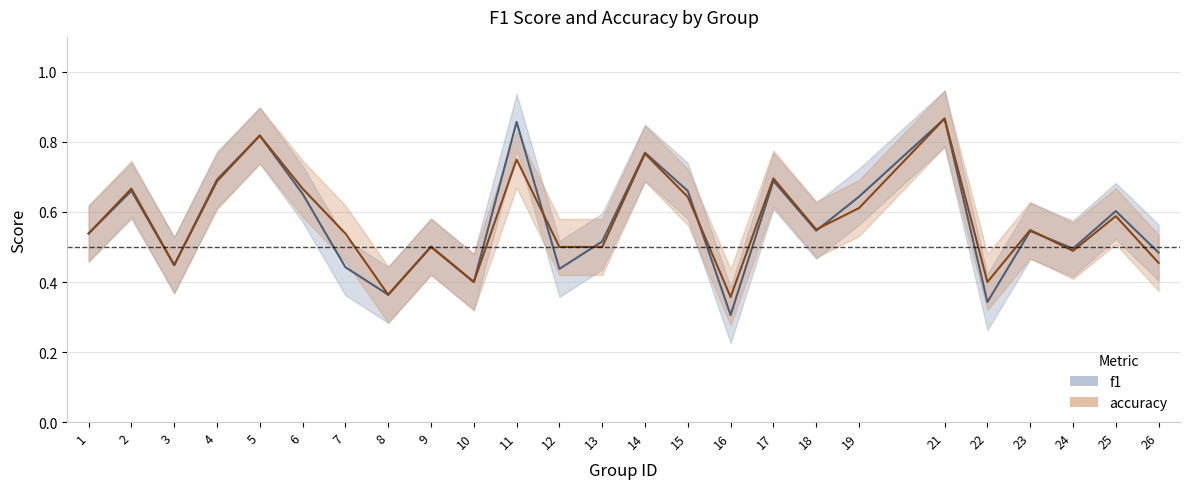

How many distinct data groups are displayed?

2